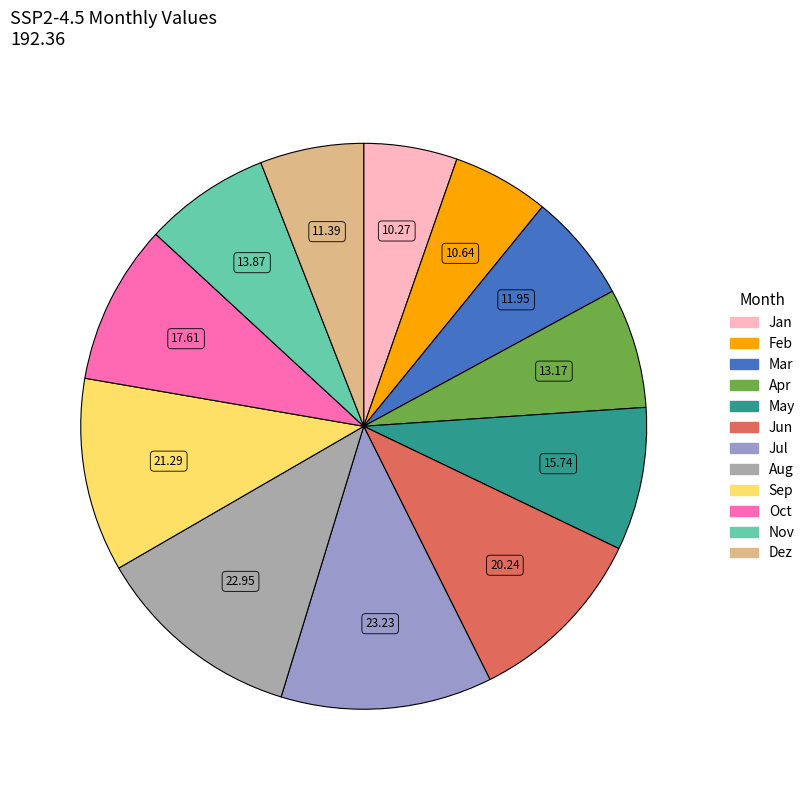

Does Aug represent more than half of the total?

No